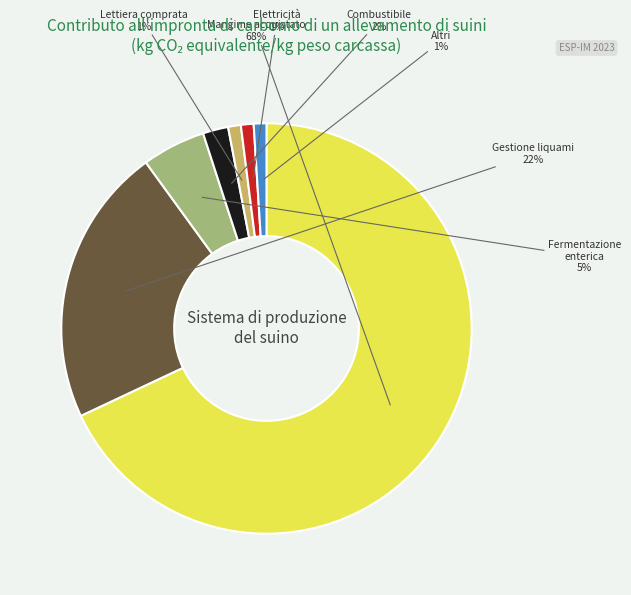

To the nearest percent, what is the difference between the largest and smallest slice percentages?

67%